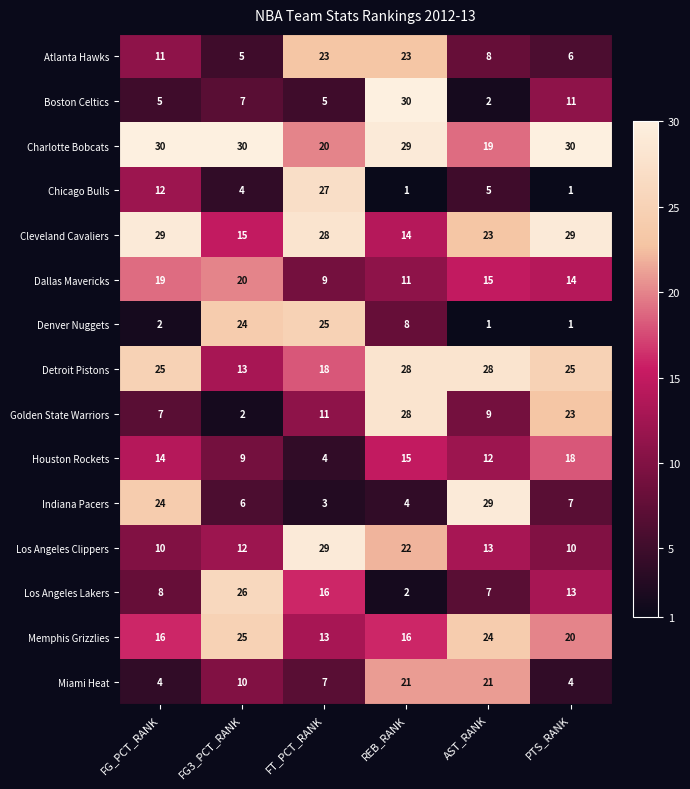

What is the highest value of the Boston Celtics series?

30